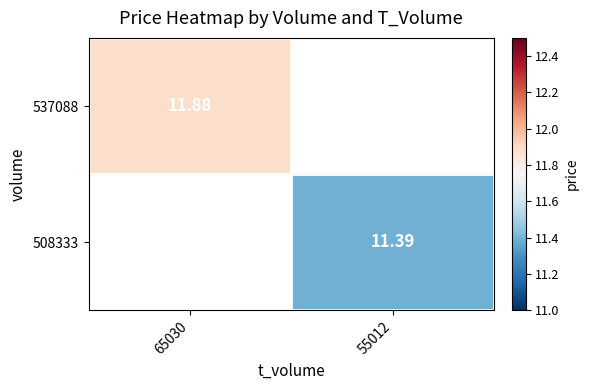

Is the value of 508333 at 55012 greater than the value of 537088 at 65030?

No